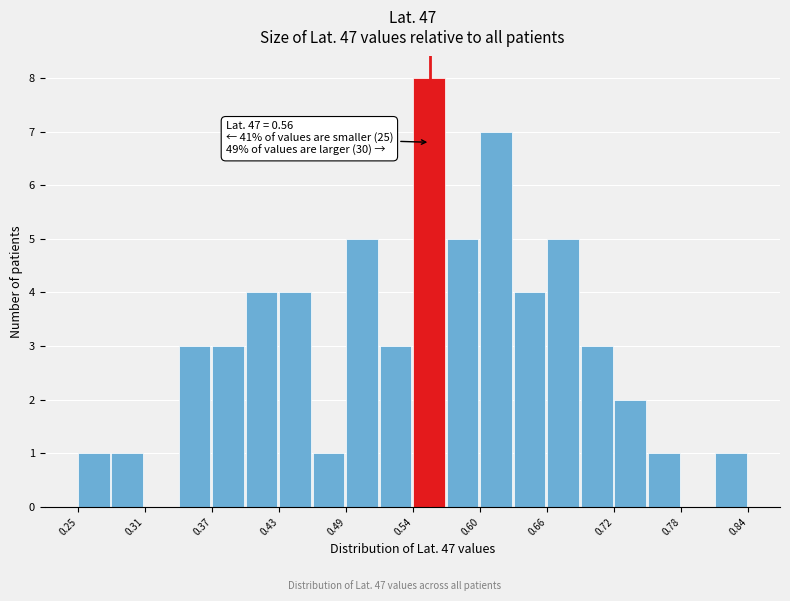

Around what value on the x-axis is the tallest bar? Give the approximate position of its centre, as read against the axis.

0.56